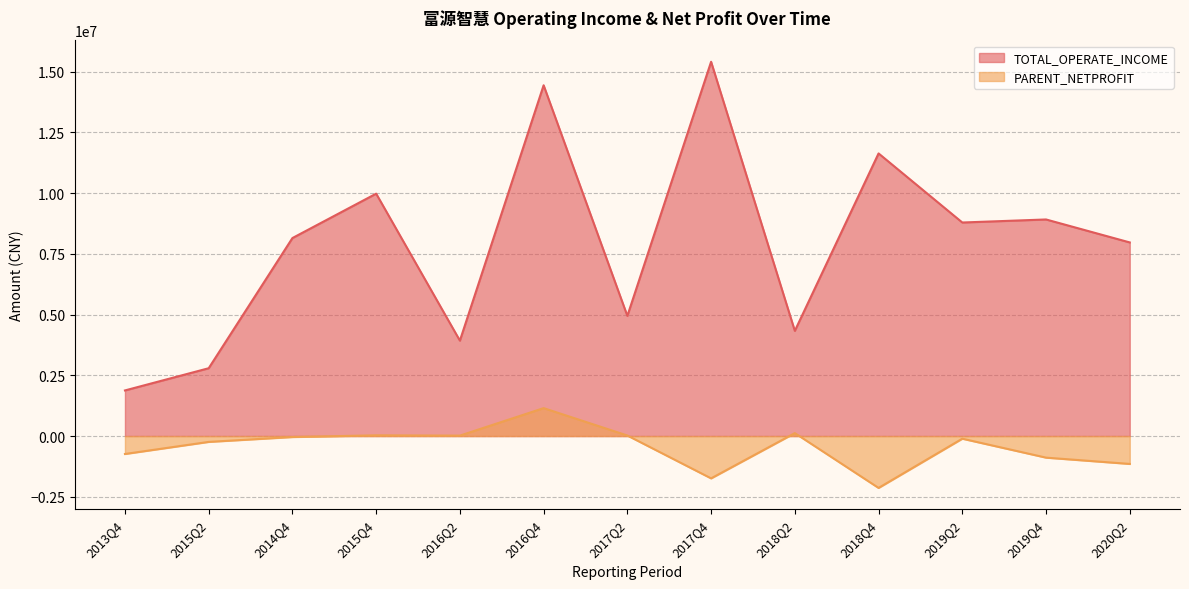

Where is the first local minimum for TOTAL_OPERATE_INCOME?

2016Q2